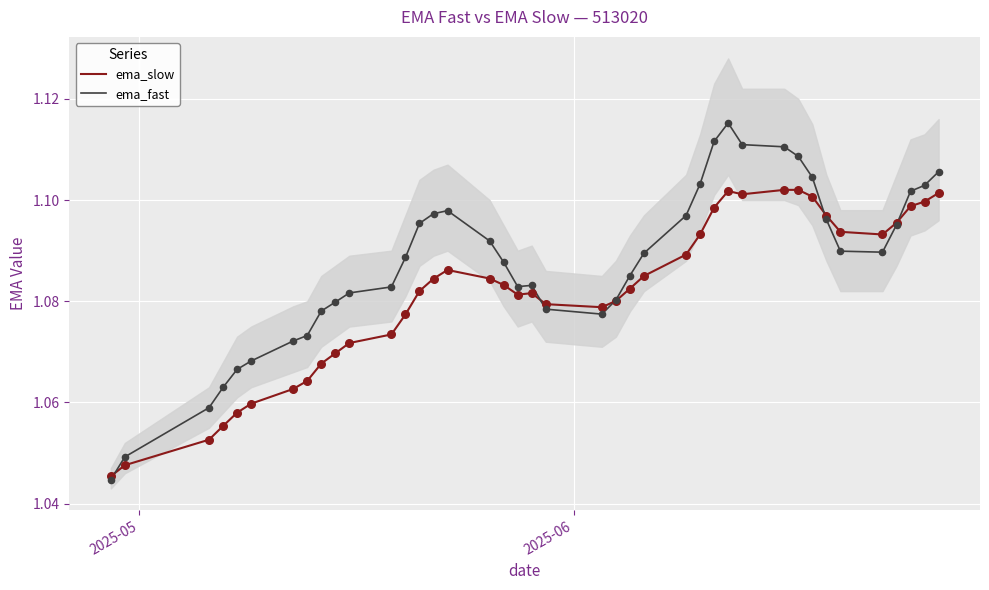

Is the value of ema_fast at 33 greater than the value of ema_slow at 5?

Yes